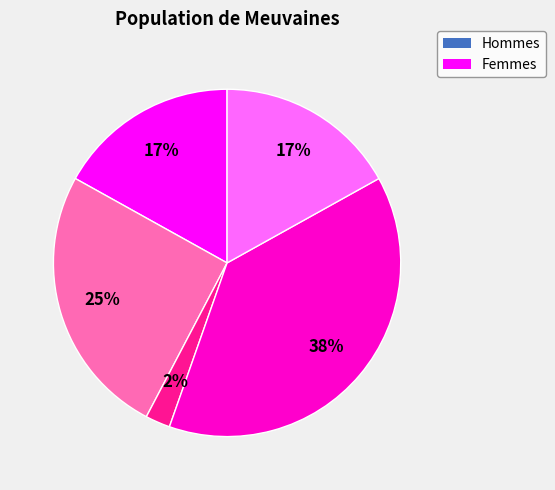

Does any single category account for the majority?

No